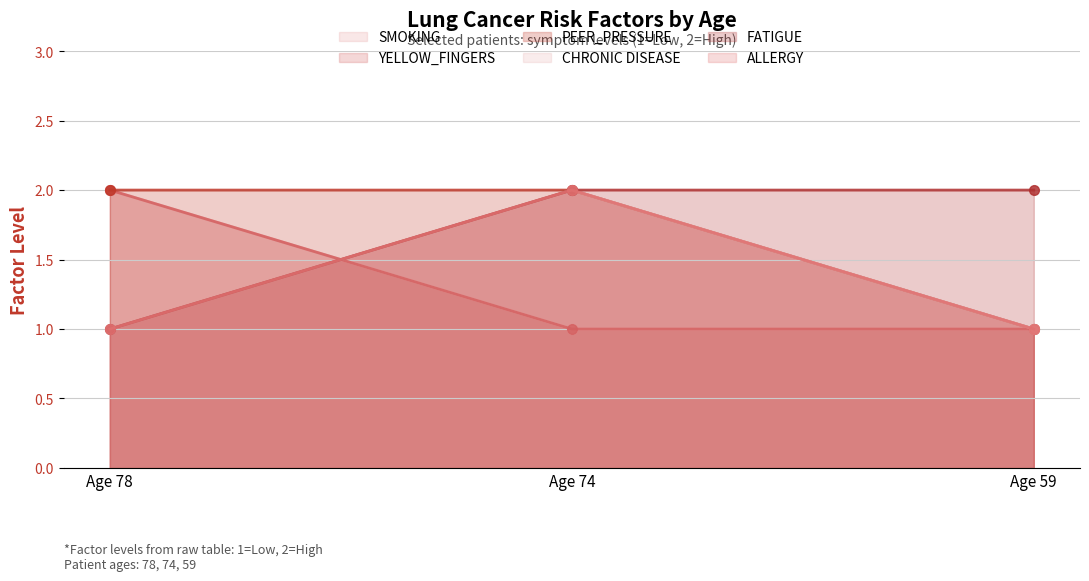

What is the minimum value shown in the chart?

1